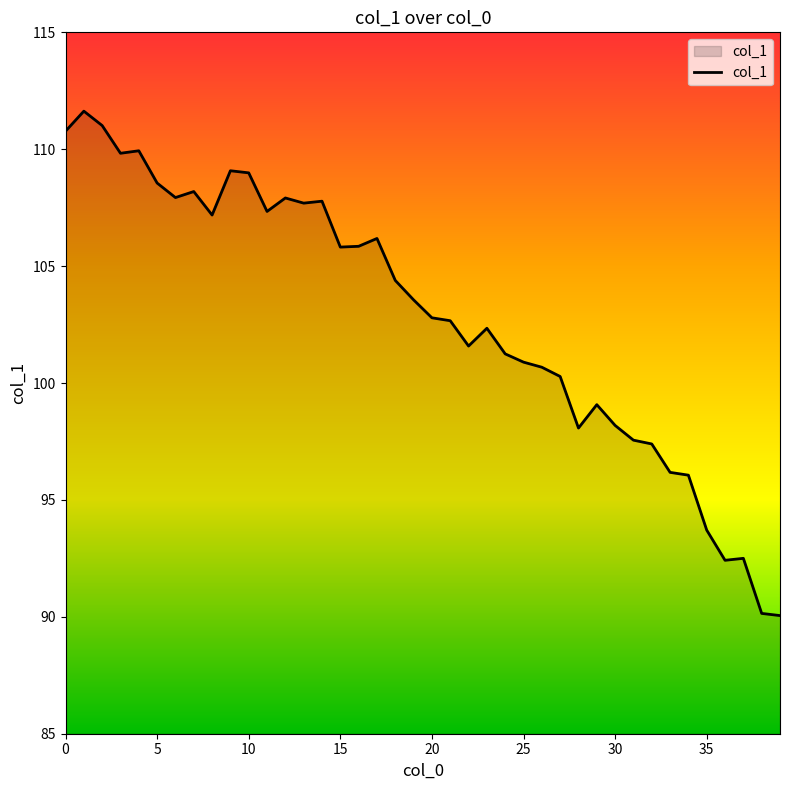

What is the difference between the maximum and minimum values?

21.6